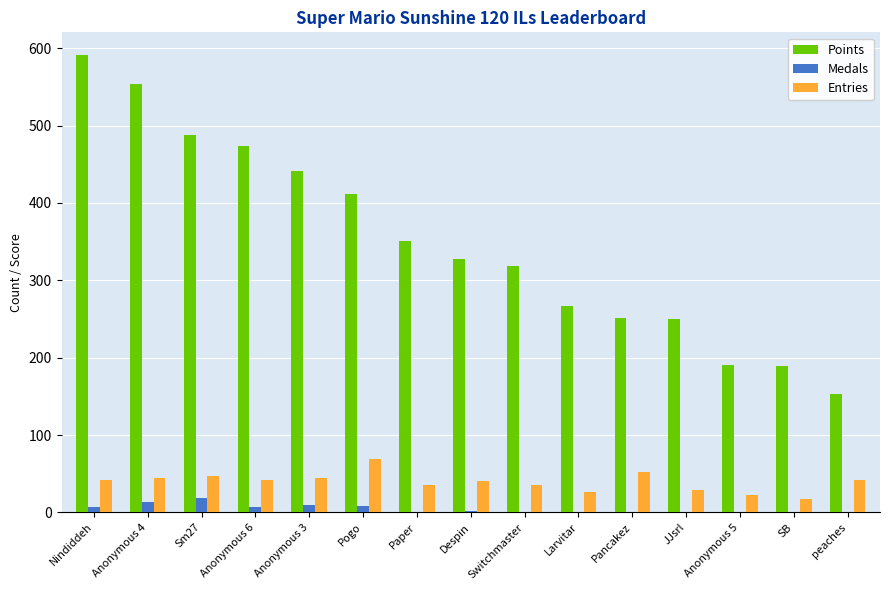

At which label is Points closest to 372?

Paper